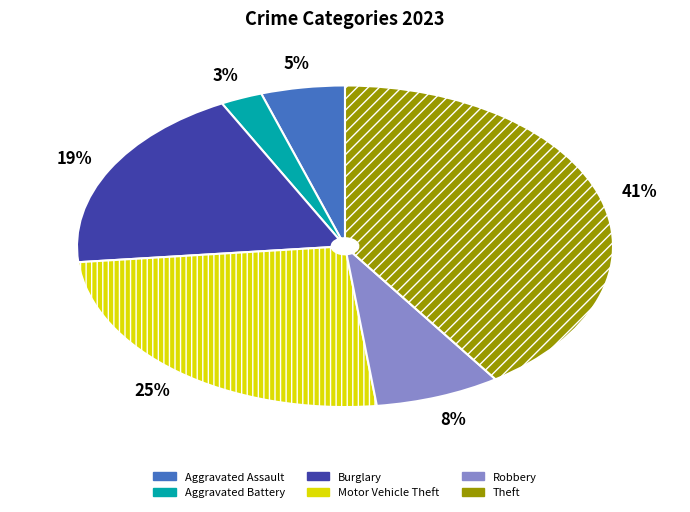

How many slices are in this pie chart?

6